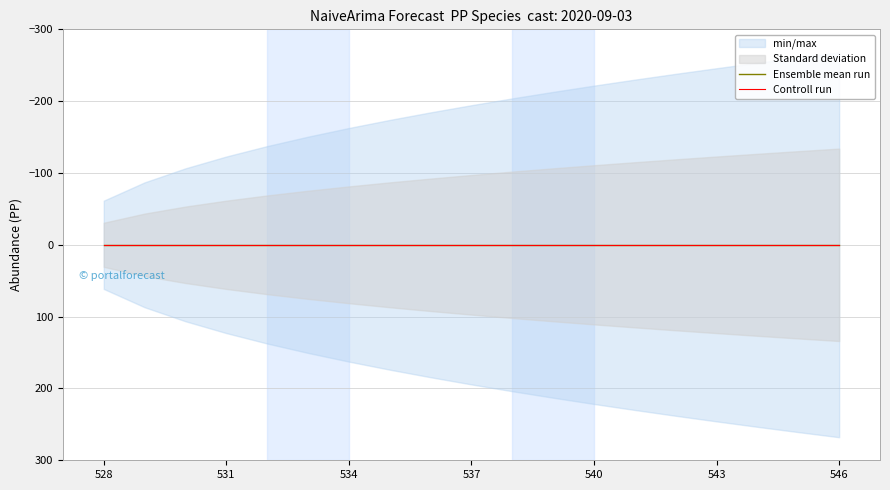

What is the value of the upper_pi point at the 6th from the left?

150.6